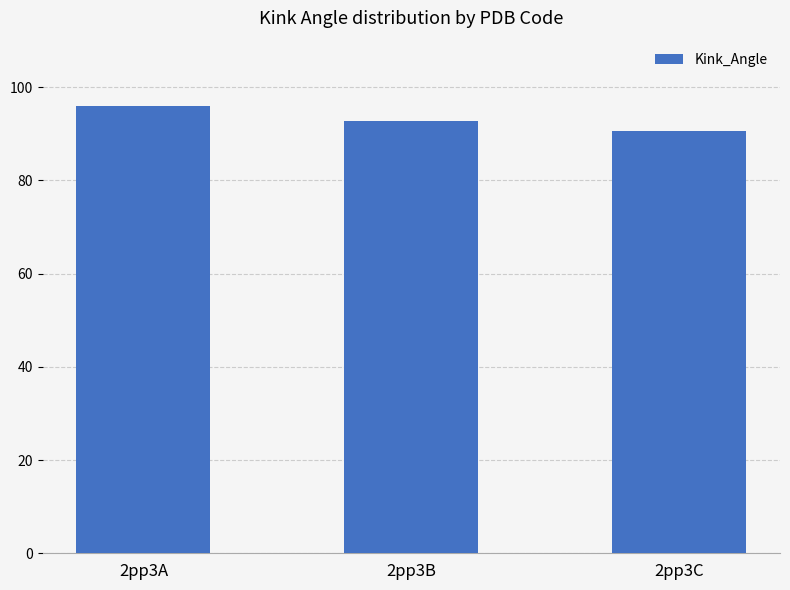

What is the greatest value displayed?

96.1